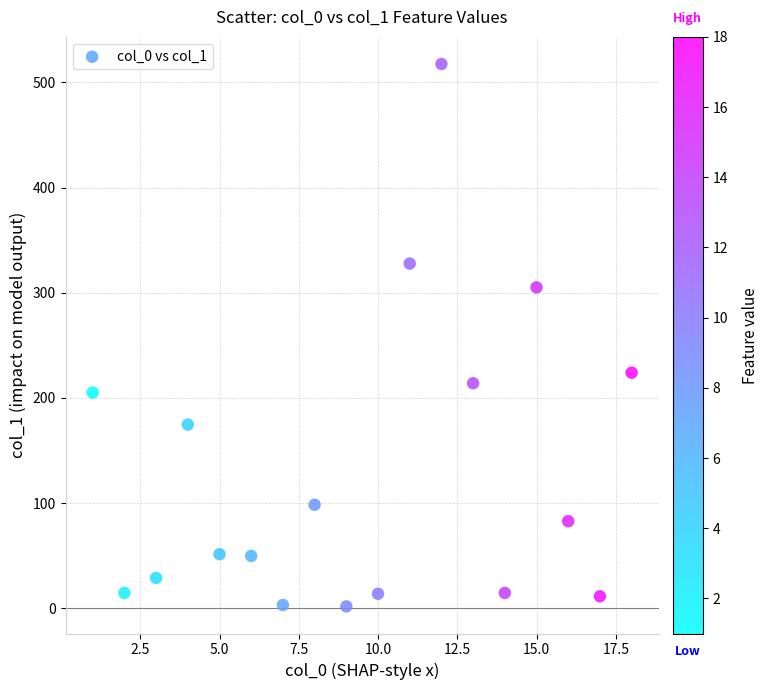

What is the range of Y values (max minus min)?

515.5